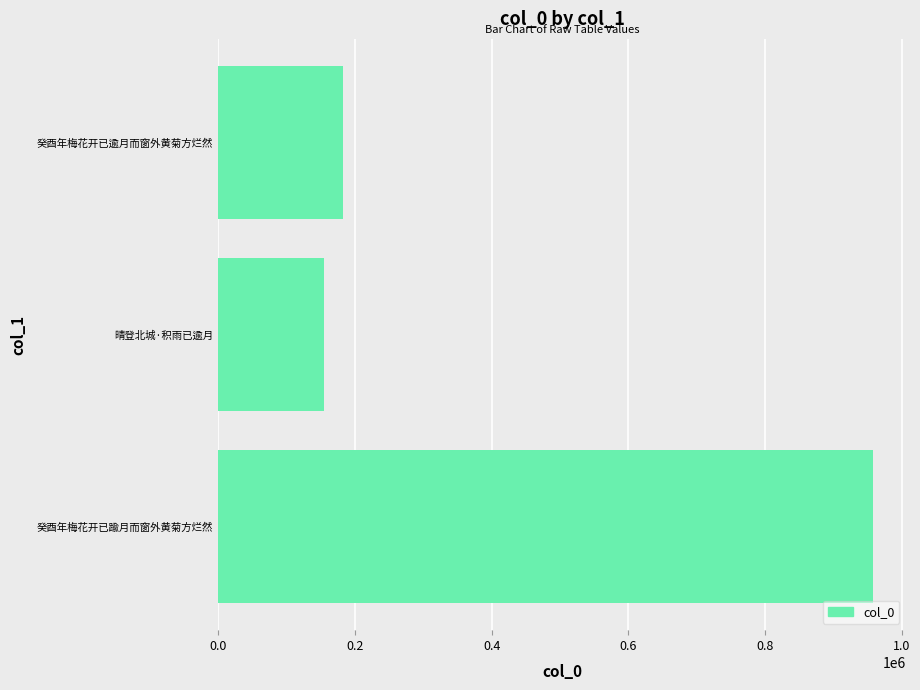

At which category does the chart reach its peak across all series?

癸酉年梅花开已踰月而窗外黄菊方烂然